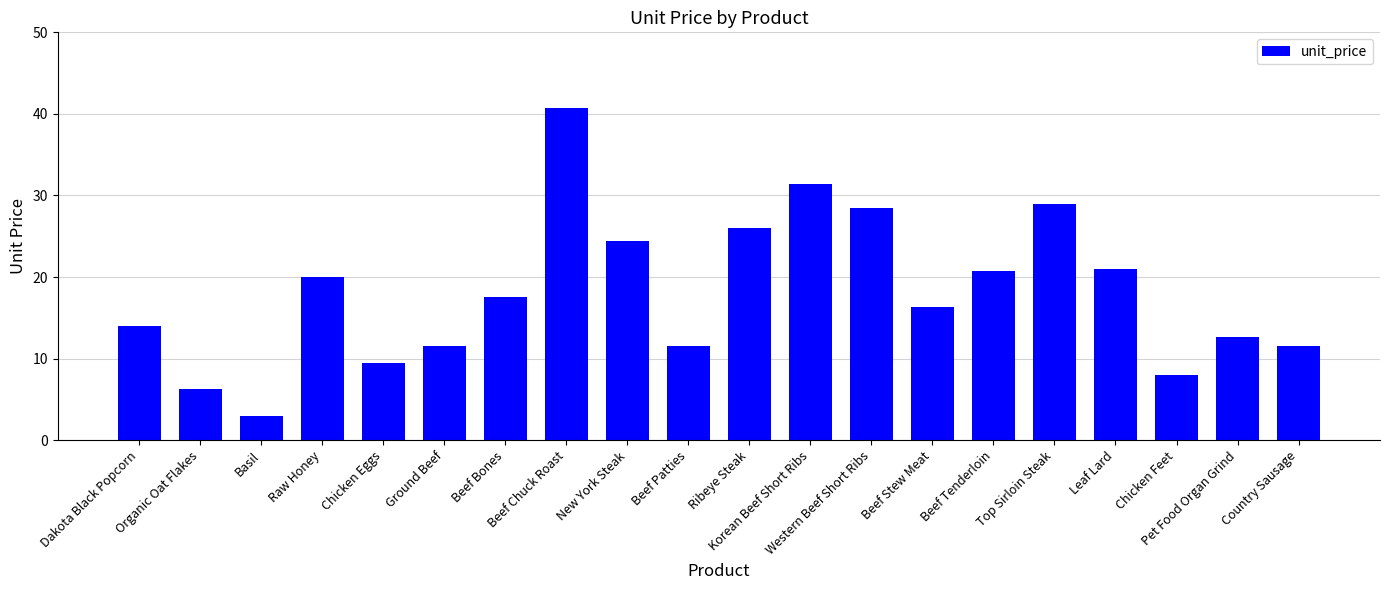

How many values are below 17?

10